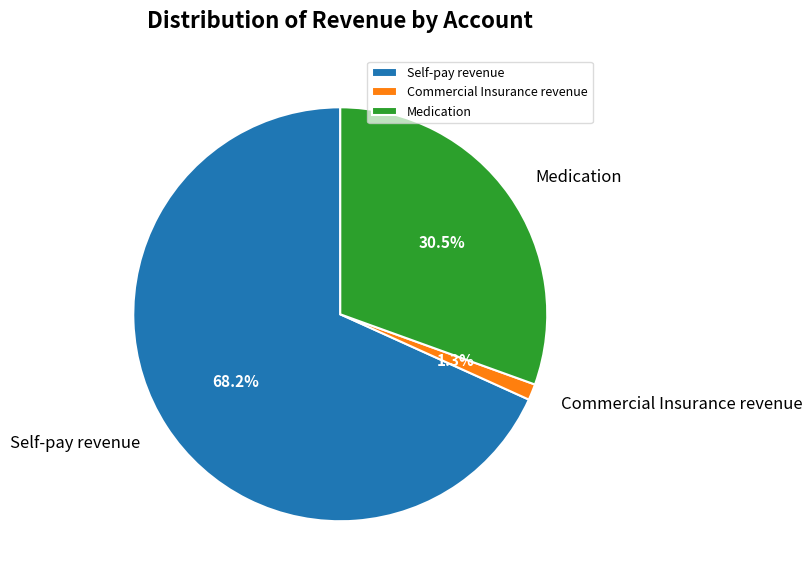

Rank the categories by value from highest to lowest.

Self-pay revenue, Medication, Commercial Insurance revenue